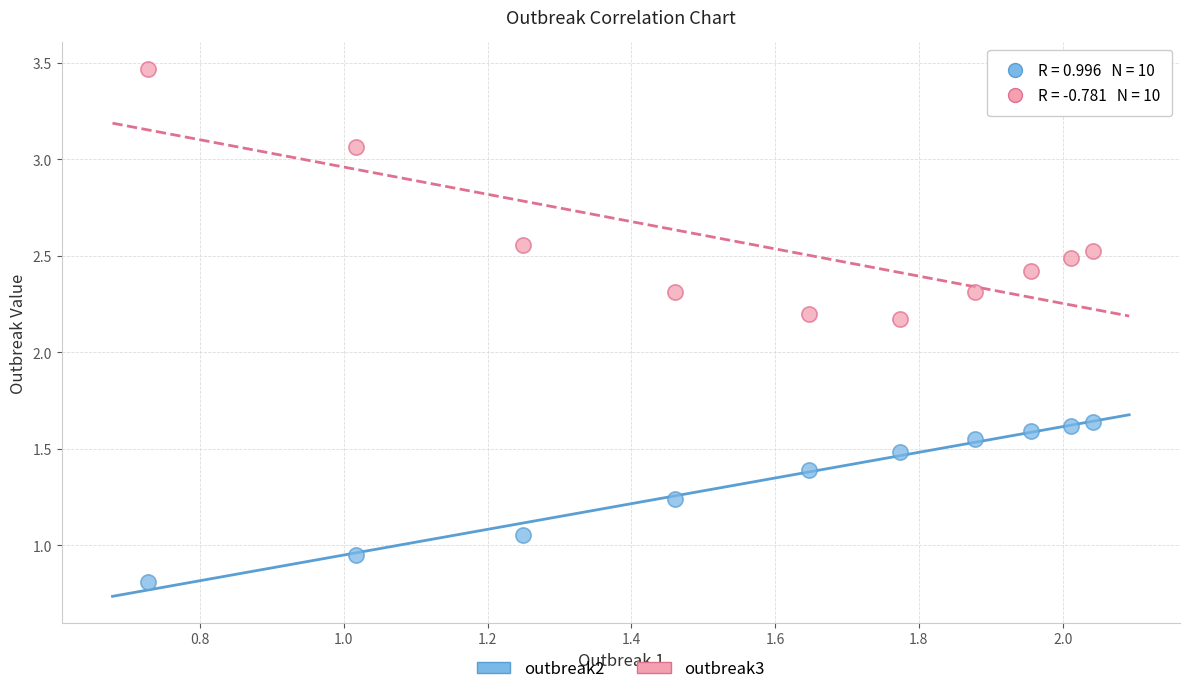

Which series contains the highest Y value?

outbreak3